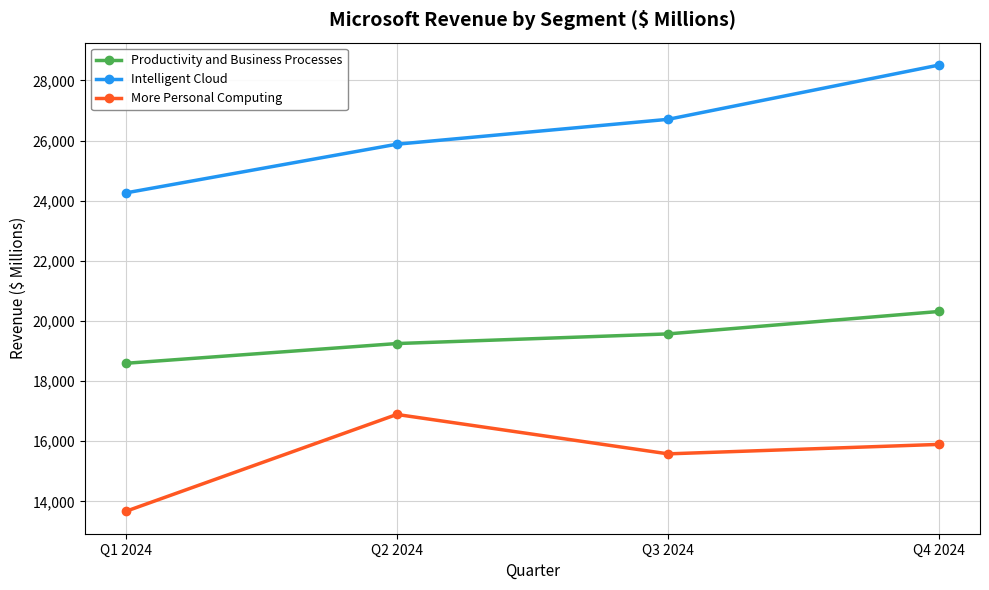

Where is More Personal Computing nearest to the value 15278?

Q3 2024